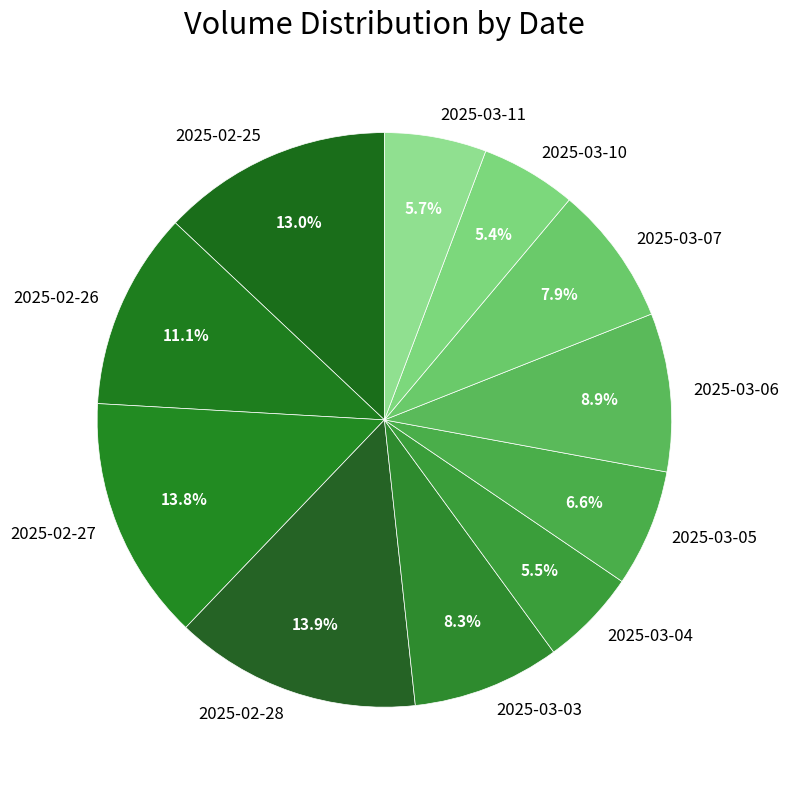

Is it true that 2025-03-05 is 1% of the pie?

False